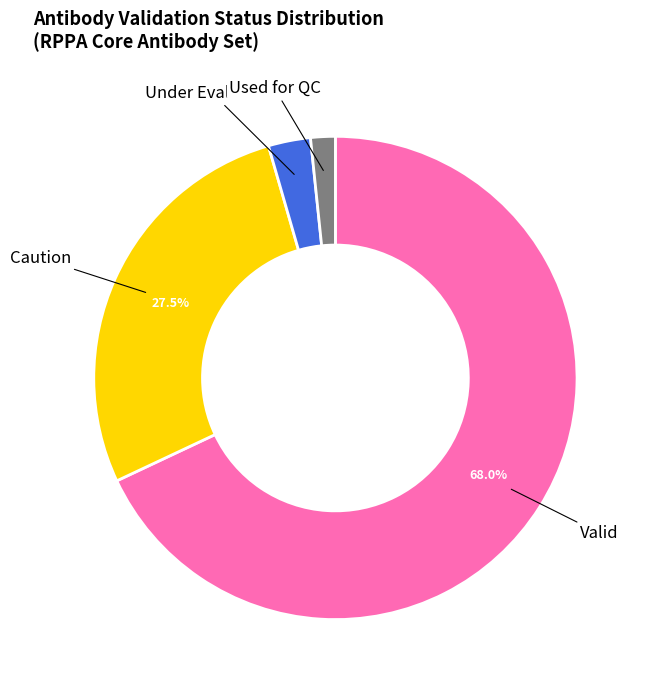

Is there any slice that represents more than half of the pie?

Yes